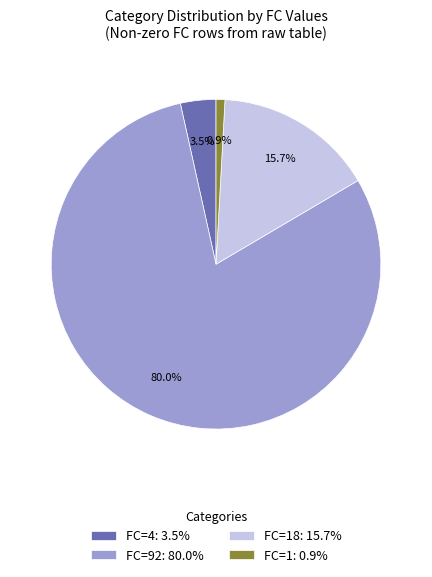

Do FC=1: 0.9% and FC=18: 15.7% together represent more than half of the pie?

No